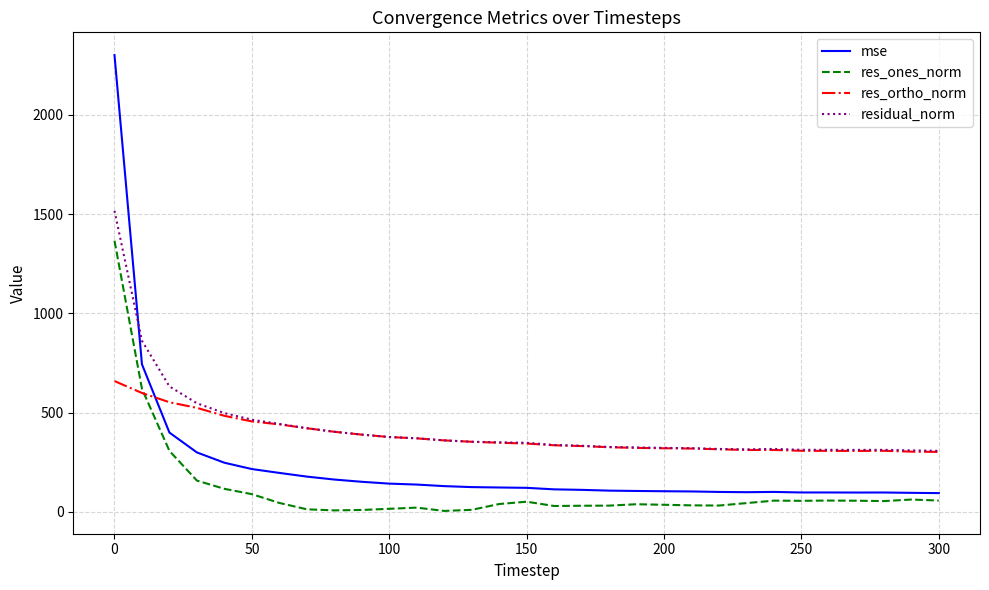

Rank the series by their maximum value, from highest to lowest.

mse, residual_norm, res_ones_norm, res_ortho_norm